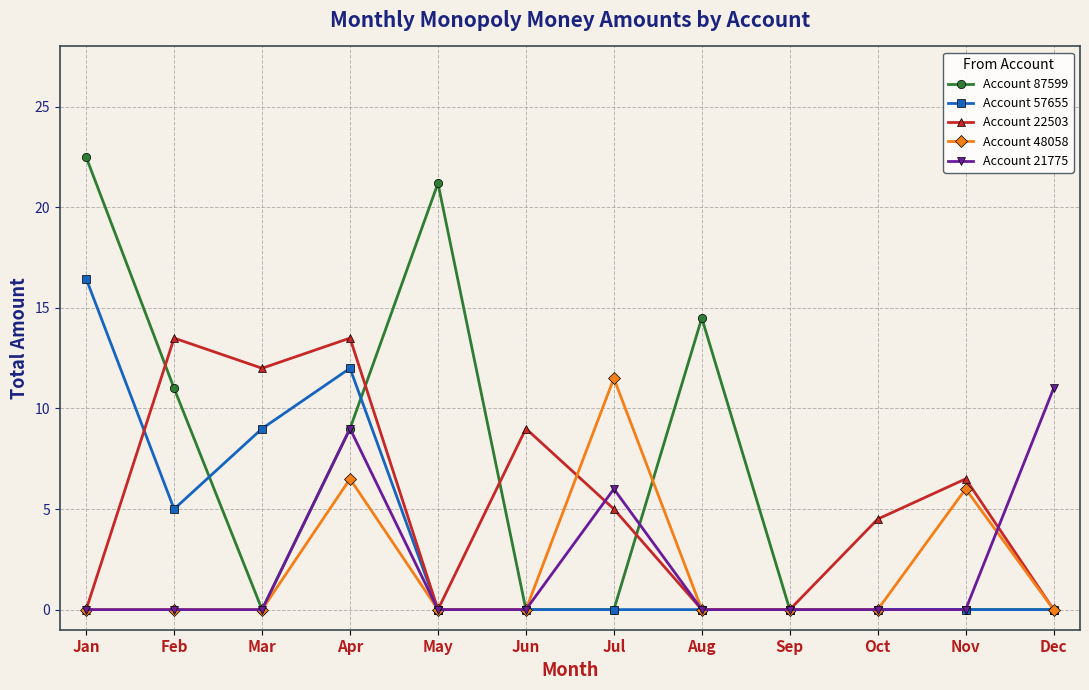

Is this an area chart (filled region under the line)?

No